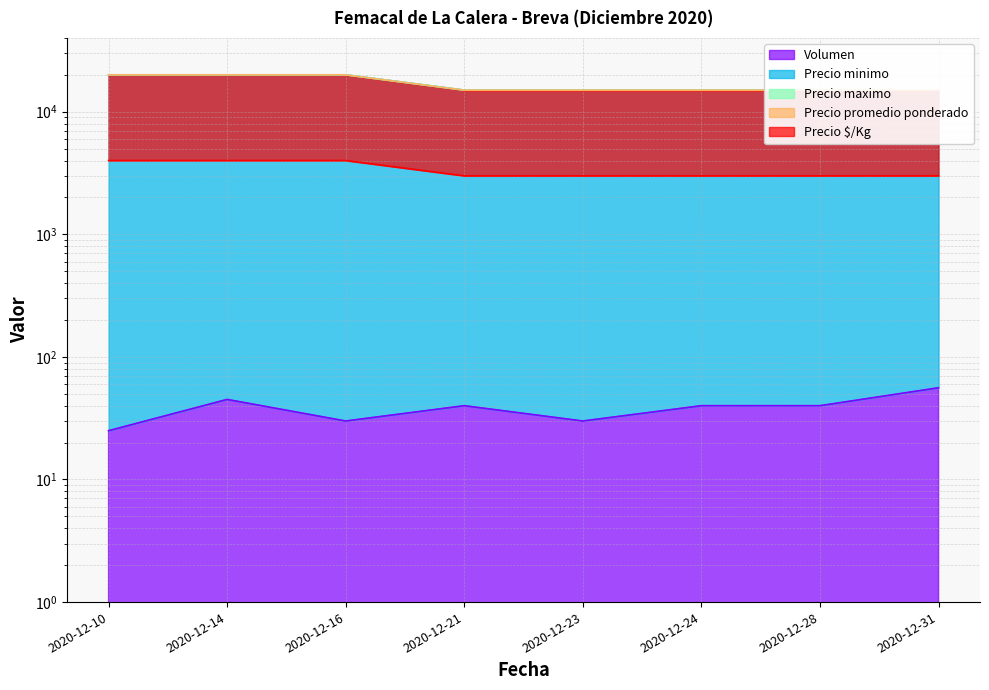

The Volumen series shows 25 at 2020-12-10. True or false?

True